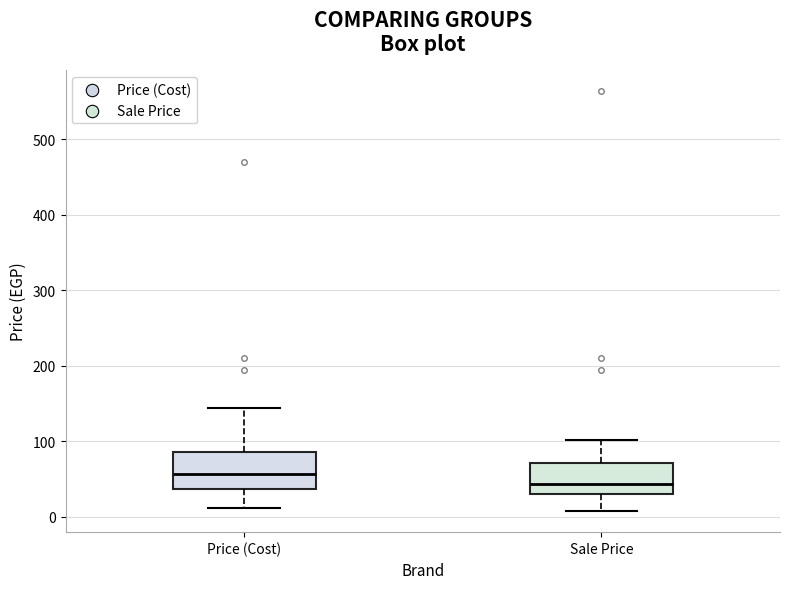

Where is the upper edge of the box for Sale Price on the y-axis? The values are not printed on the chart, so give them approximately, as read against the axis.

70